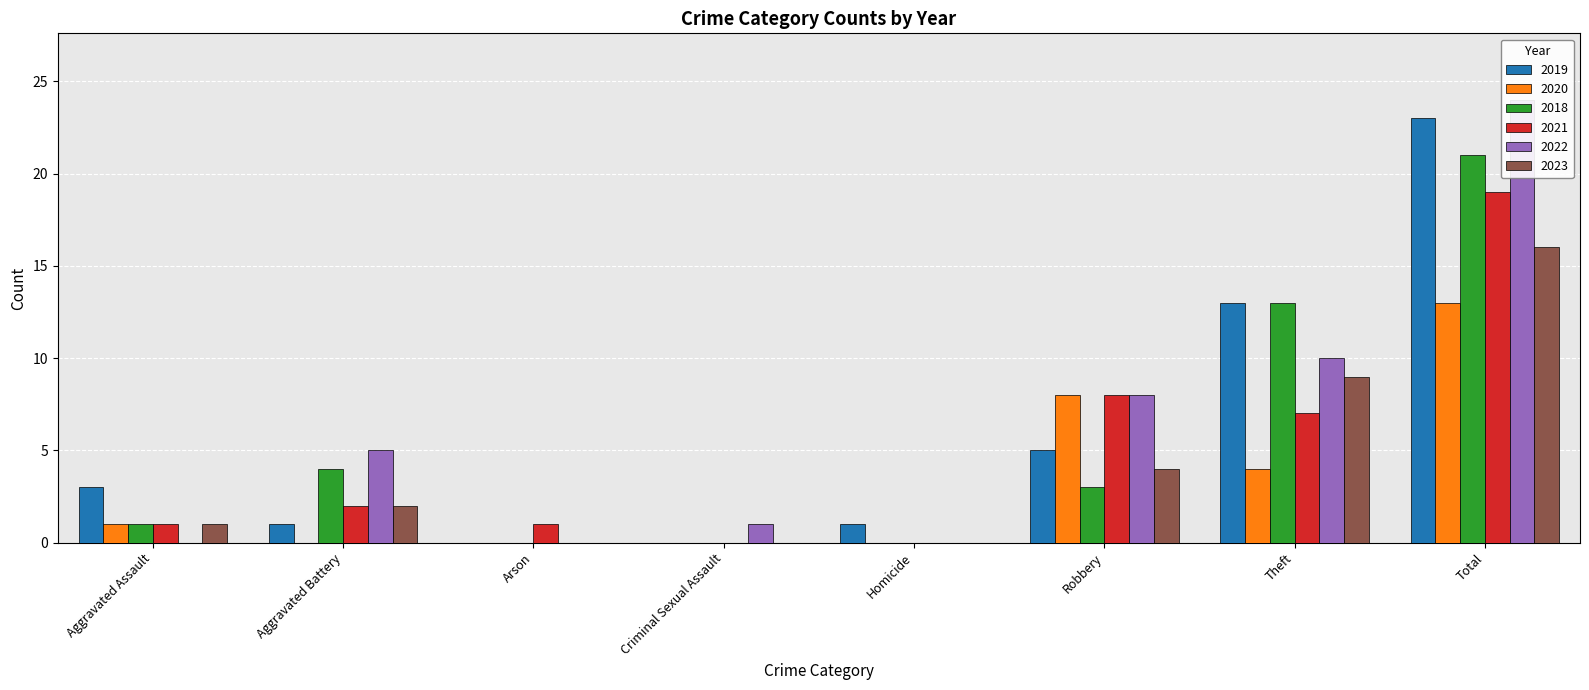

At how many categories does at least one series exceed 8?

2